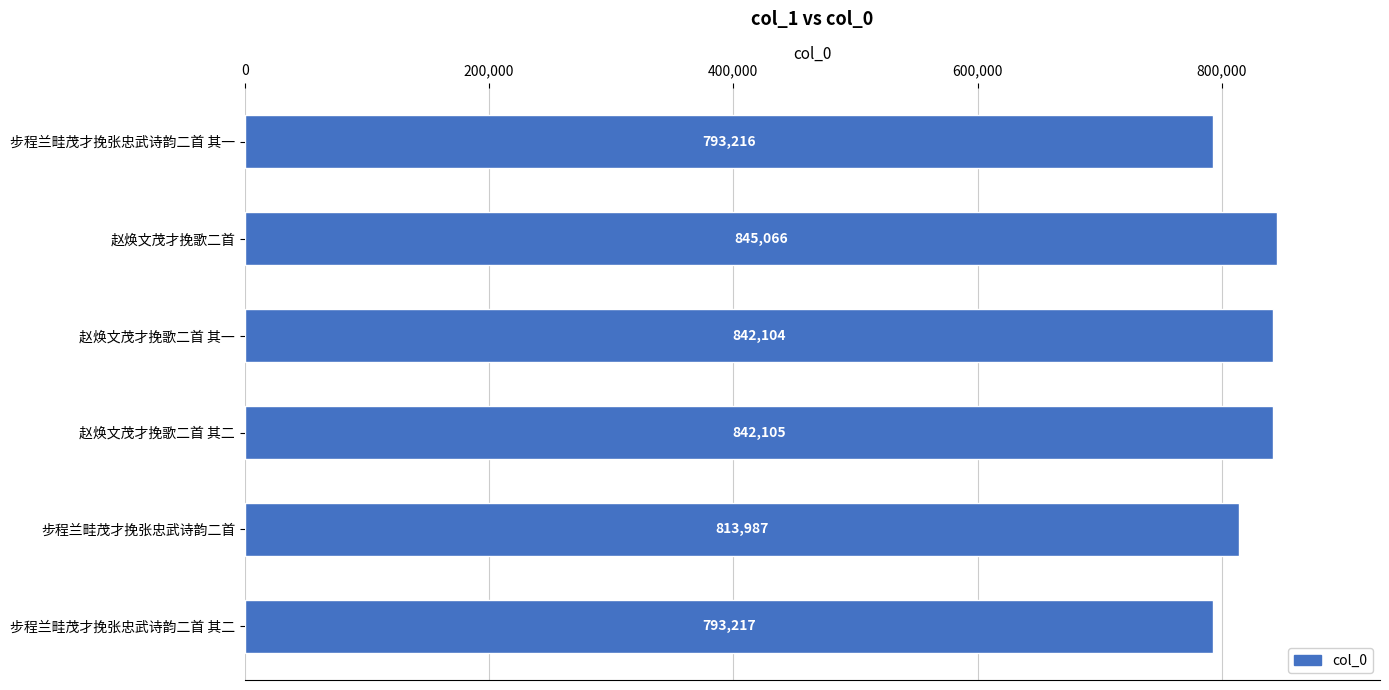

At which category does the chart reach its minimum across all series?

步程兰畦茂才挽张忠武诗韵二首 其一